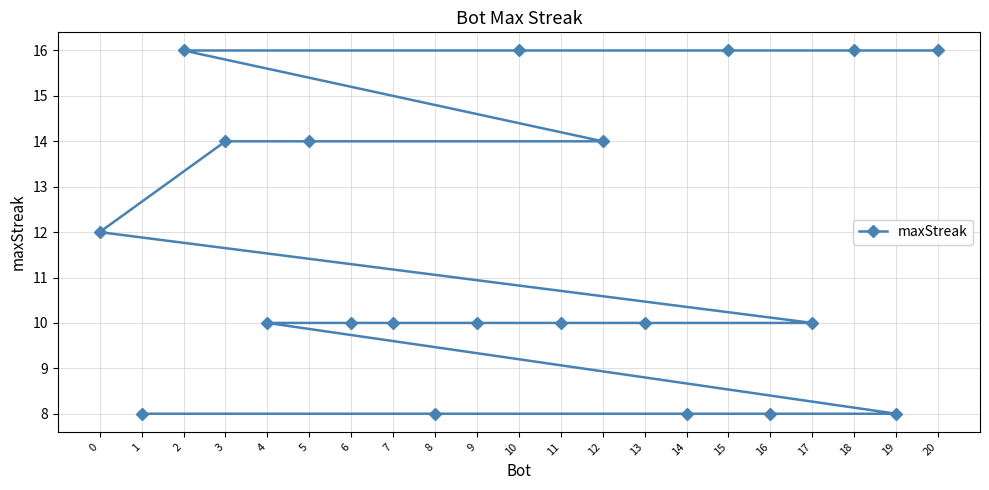

True or false: there are more than 2 points higher than both neighbors.

False